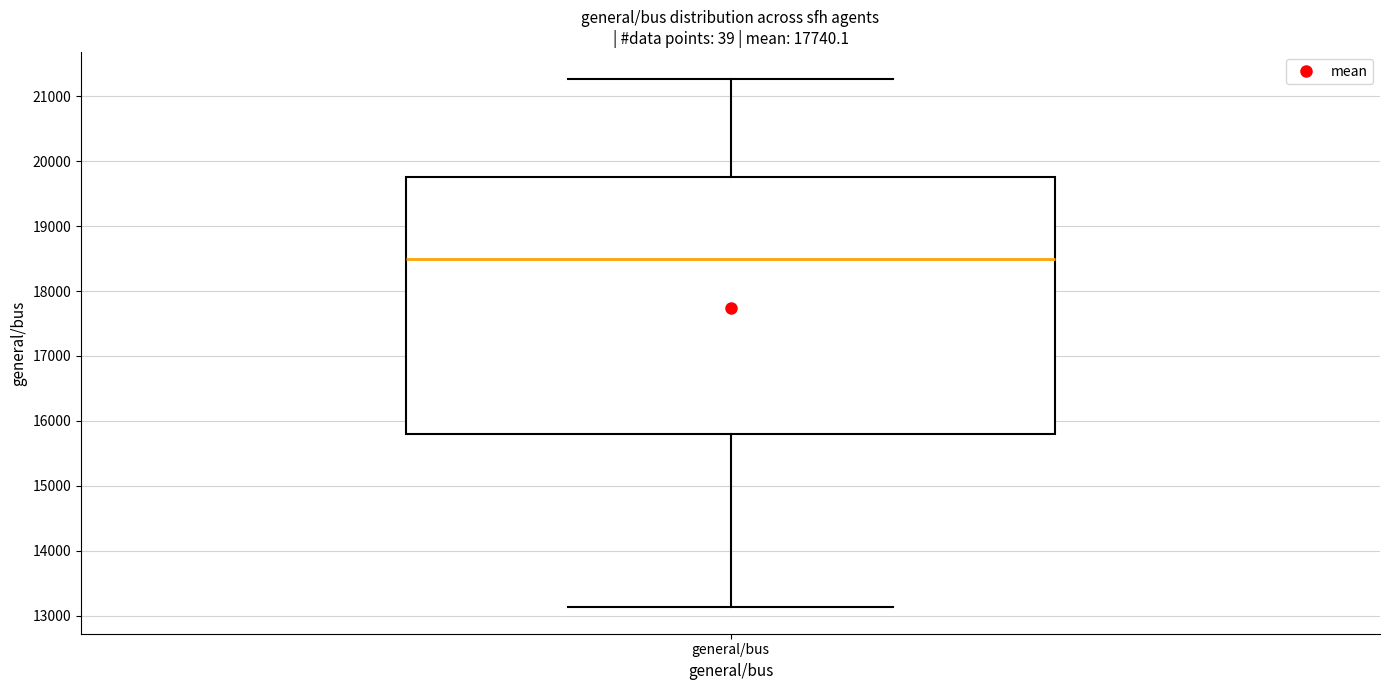

Where does the upper whisker of the box for general/bus end on the y-axis? The values are not printed on the chart, so give them approximately, as read against the axis.

21300